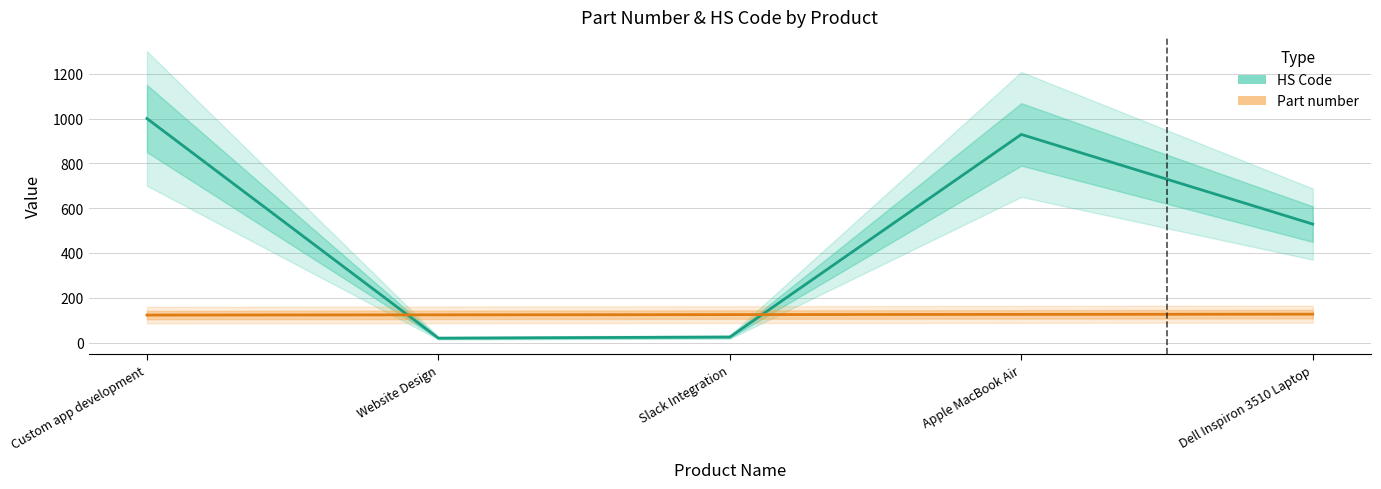

Where is Part number nearest to the value 125?

Slack Integration